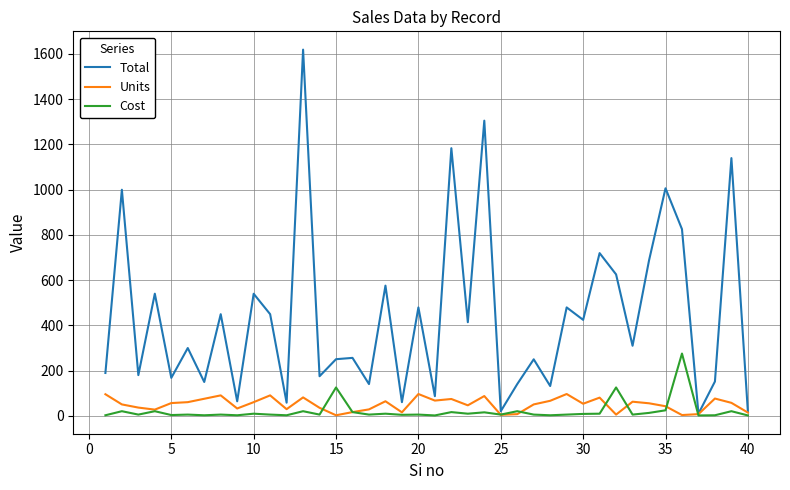

List the series in order of their peak value, lowest first.

Units, Cost, Total